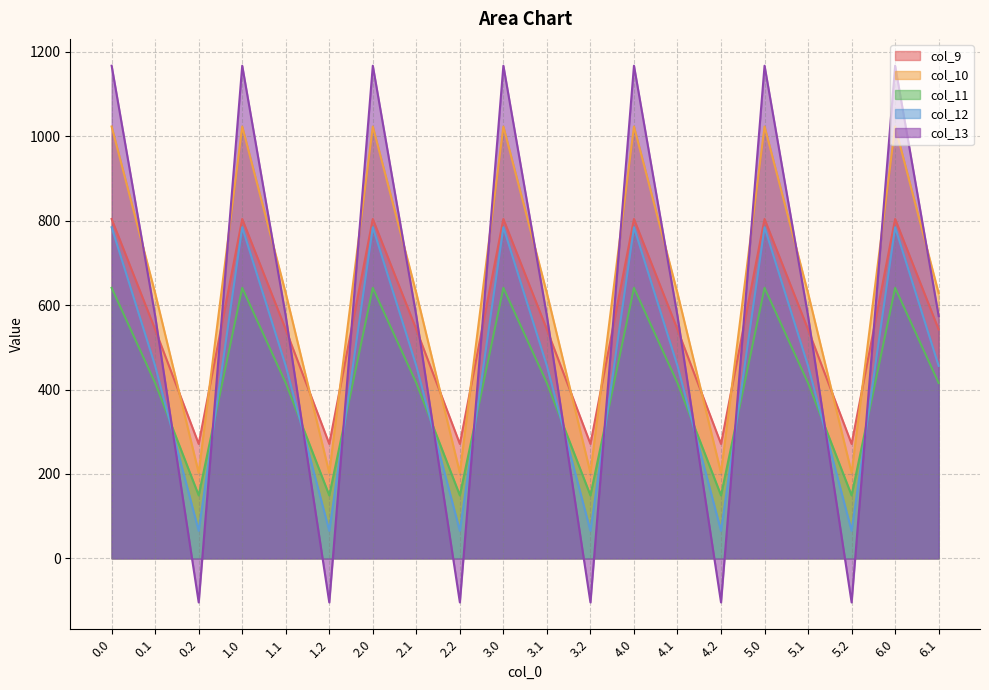

True or false: col_12 has a value of 456.1 at 5.1.

True